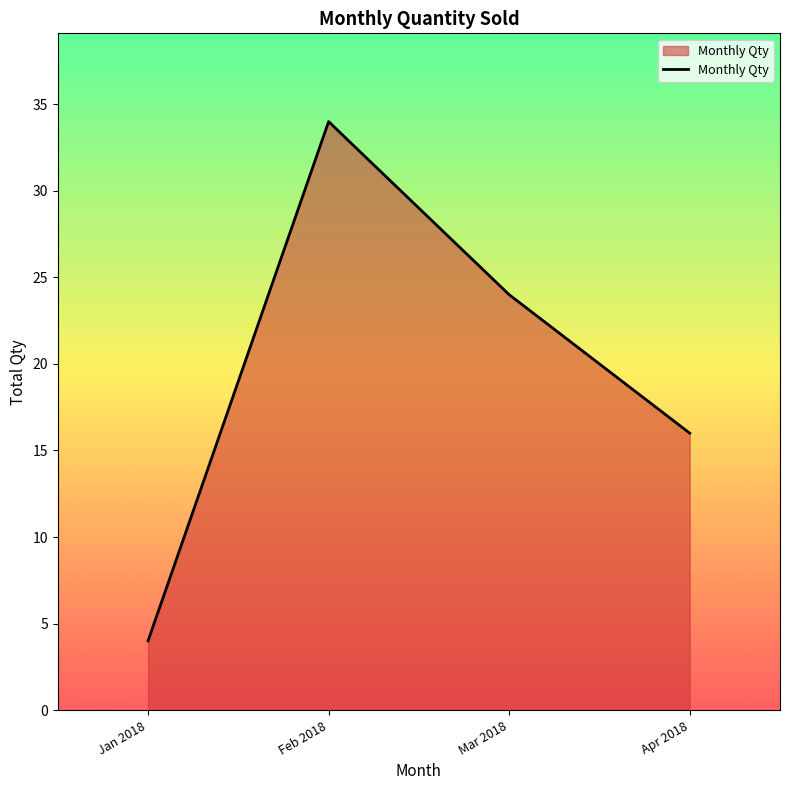

Reading left to right, extract all data points from this chart.

Jan 2018=4	Feb 2018=34	Mar 2018=24	Apr 2018=16